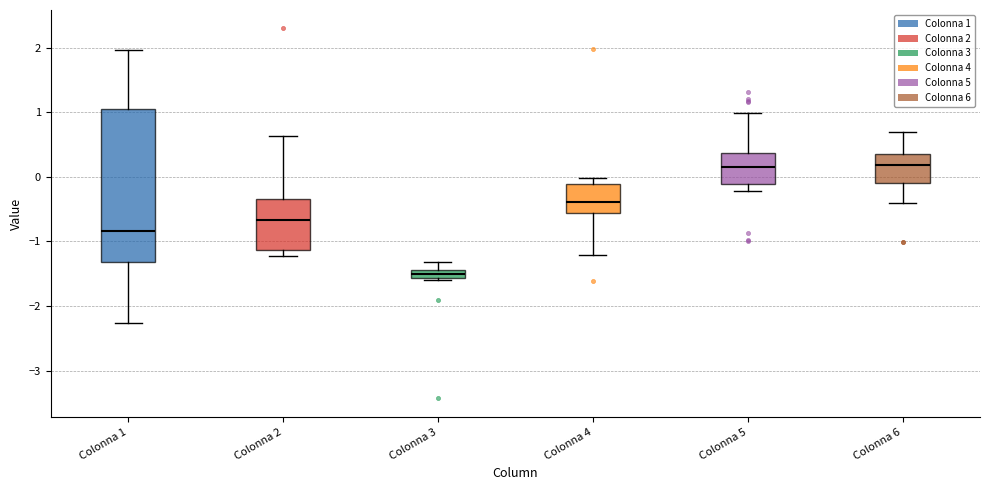

Where does the lower whisker of the box for Colonna 6 end on the y-axis? The values are not printed on the chart, so give them approximately, as read against the axis.

-0.4